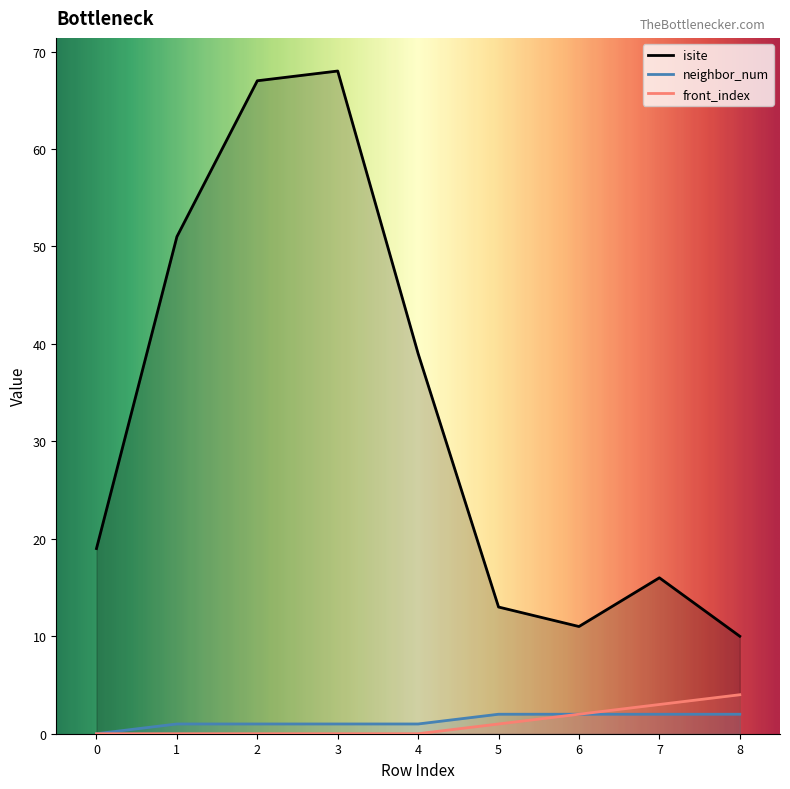

Count the front_index values in the range 0 to 2.

7